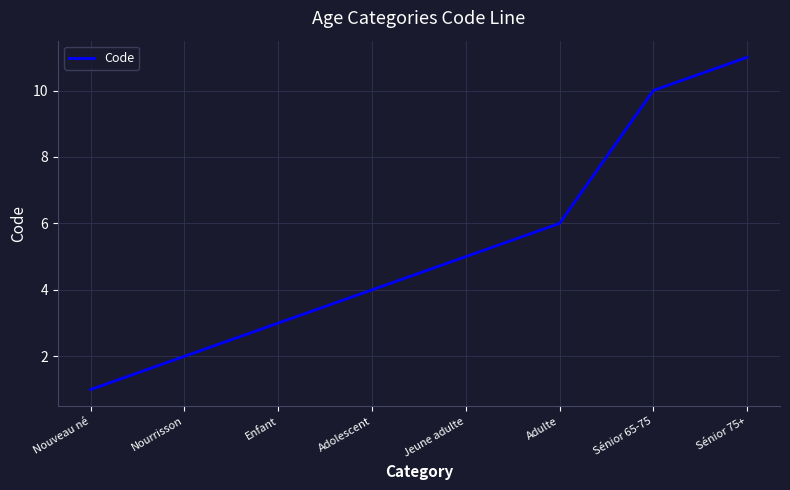

Reading right to left, extract all data points from this chart.

11	10	6	5	4	3	2	1